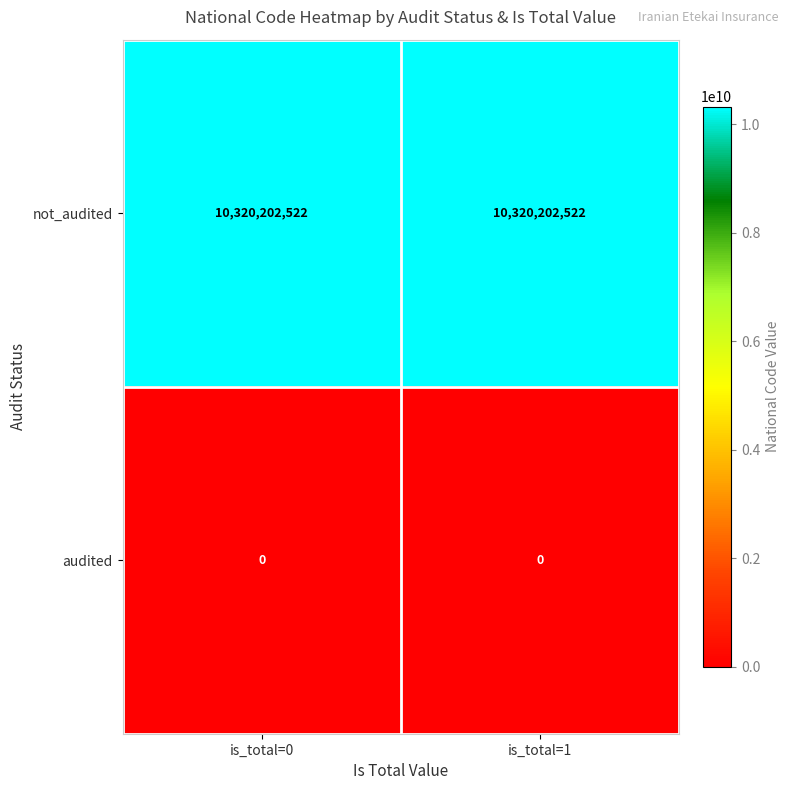

What is the maximum value for not_audited?

10320202522